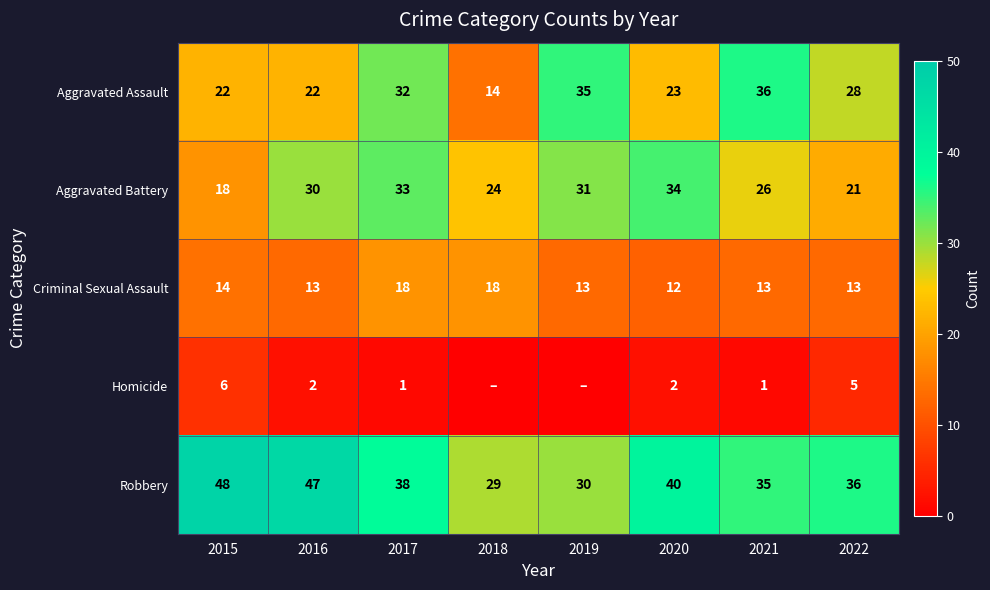

What is the difference between the highest and lowest values at 2016?

45